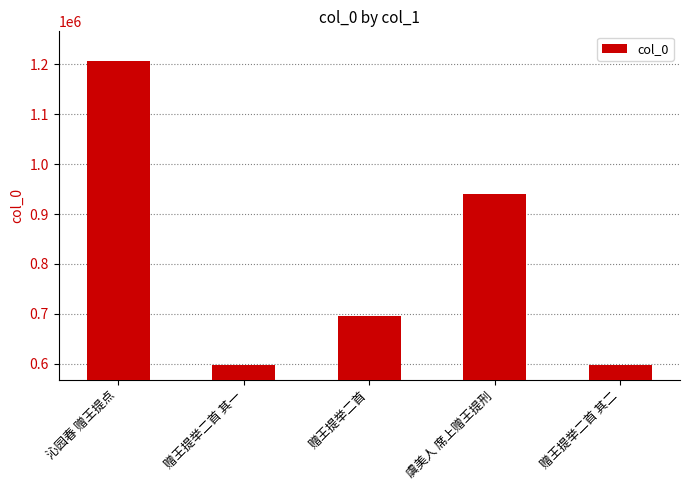

The value at 沁园春 赠王提点 is 2027468. True or false?

False